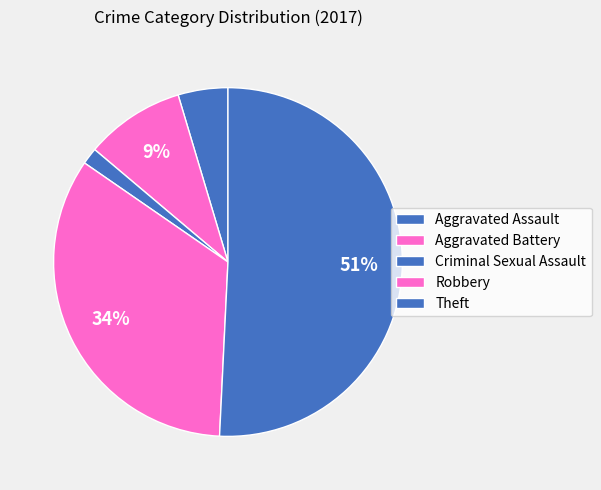

Which category has the biggest portion of the pie?

Theft